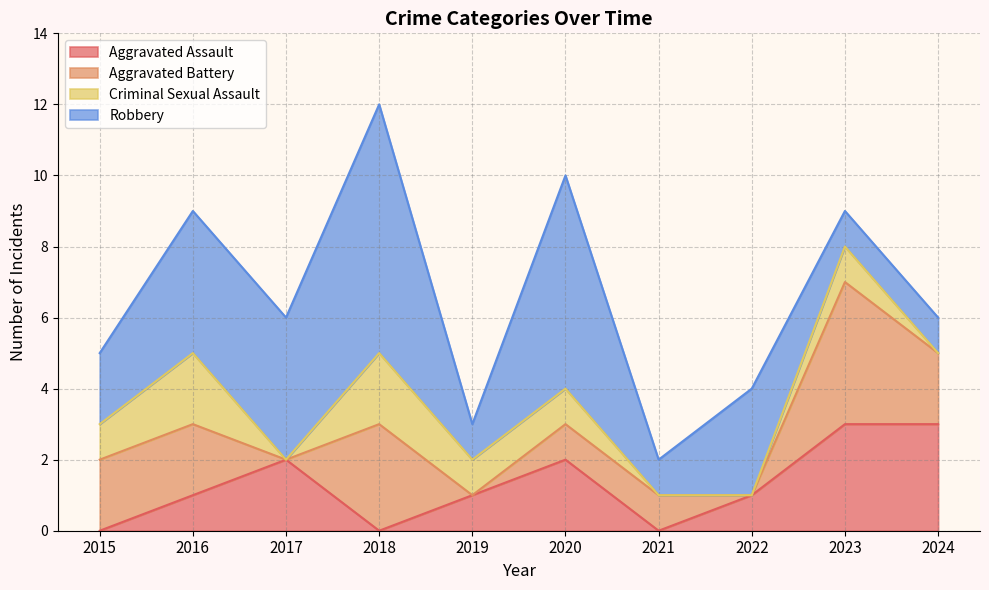

Reading left to right, transcribe all the data shown in this chart.

Aggravated Assault: 2015=0	2016=1	2017=2	2018=0	2019=1	2020=2	2021=0	2022=1	2023=3	2024=3
Aggravated Battery: 2015=2	2016=2	2017=0	2018=3	2019=0	2020=1	2021=1	2022=0	2023=4	2024=2
Criminal Sexual Assault: 2015=1	2016=2	2017=0	2018=2	2019=1	2020=1	2021=0	2022=0	2023=1	2024=0
Robbery: 2015=2	2016=4	2017=4	2018=7	2019=1	2020=6	2021=1	2022=3	2023=1	2024=1